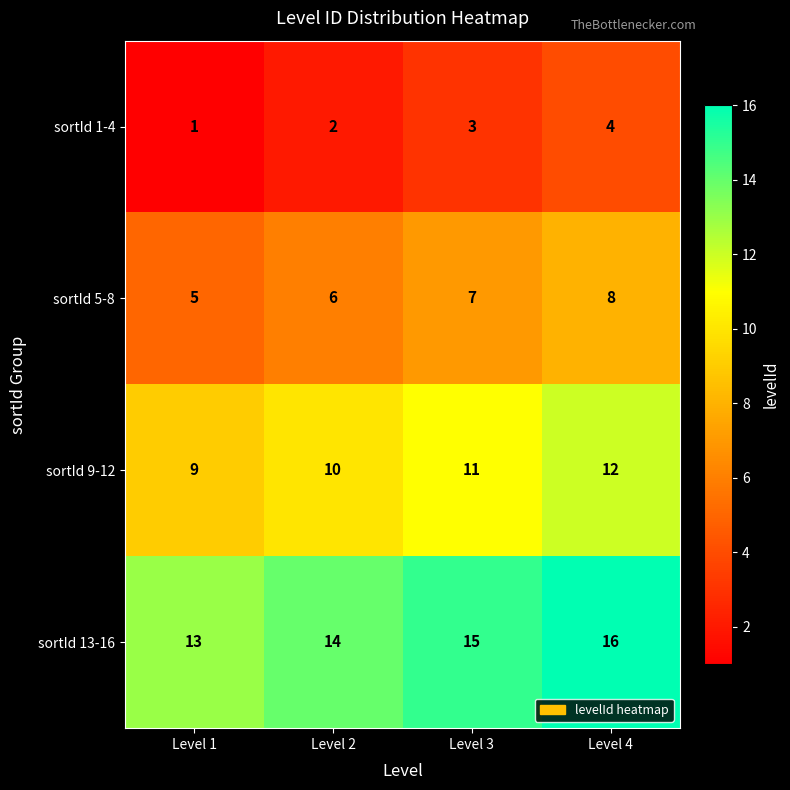

What is the sum of all sortId 13-16 values?

58